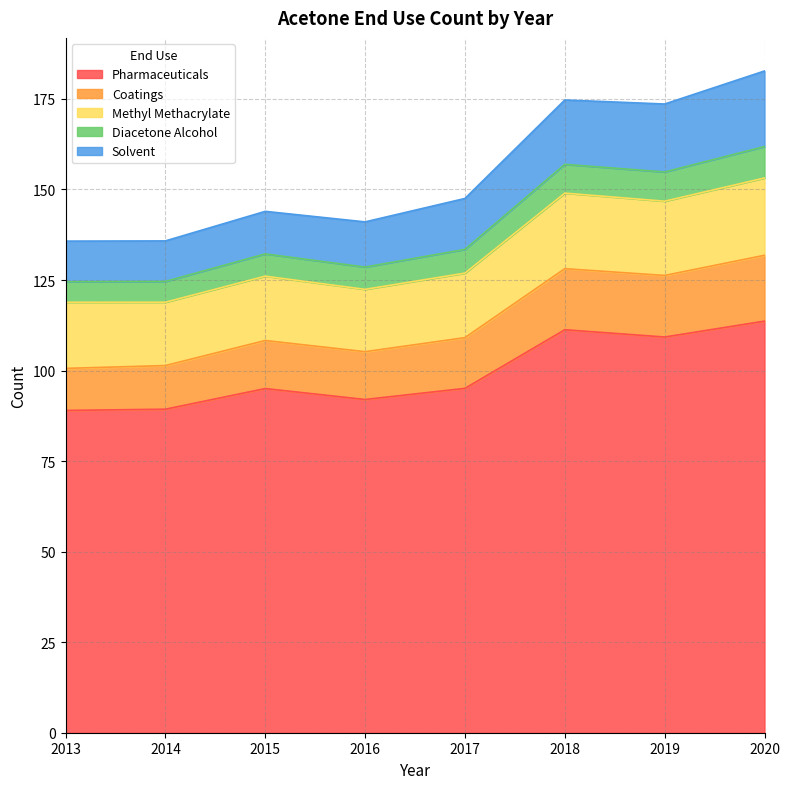

Rank the categories by Coatings value from highest to lowest.

2020, 2018, 2019, 2017, 2015, 2016, 2014, 2013